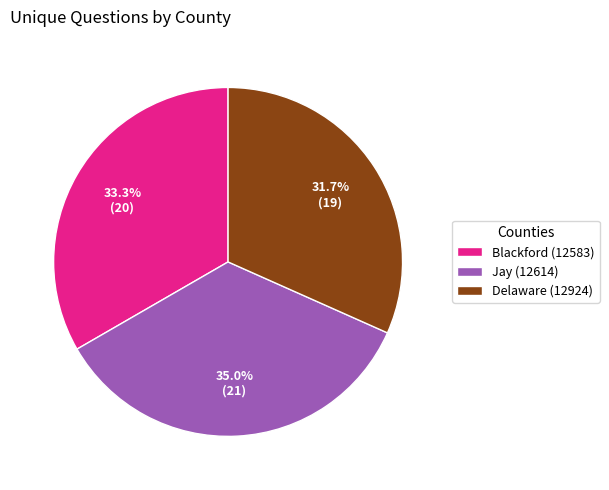

Which slice is the smallest?

Delaware (12924)